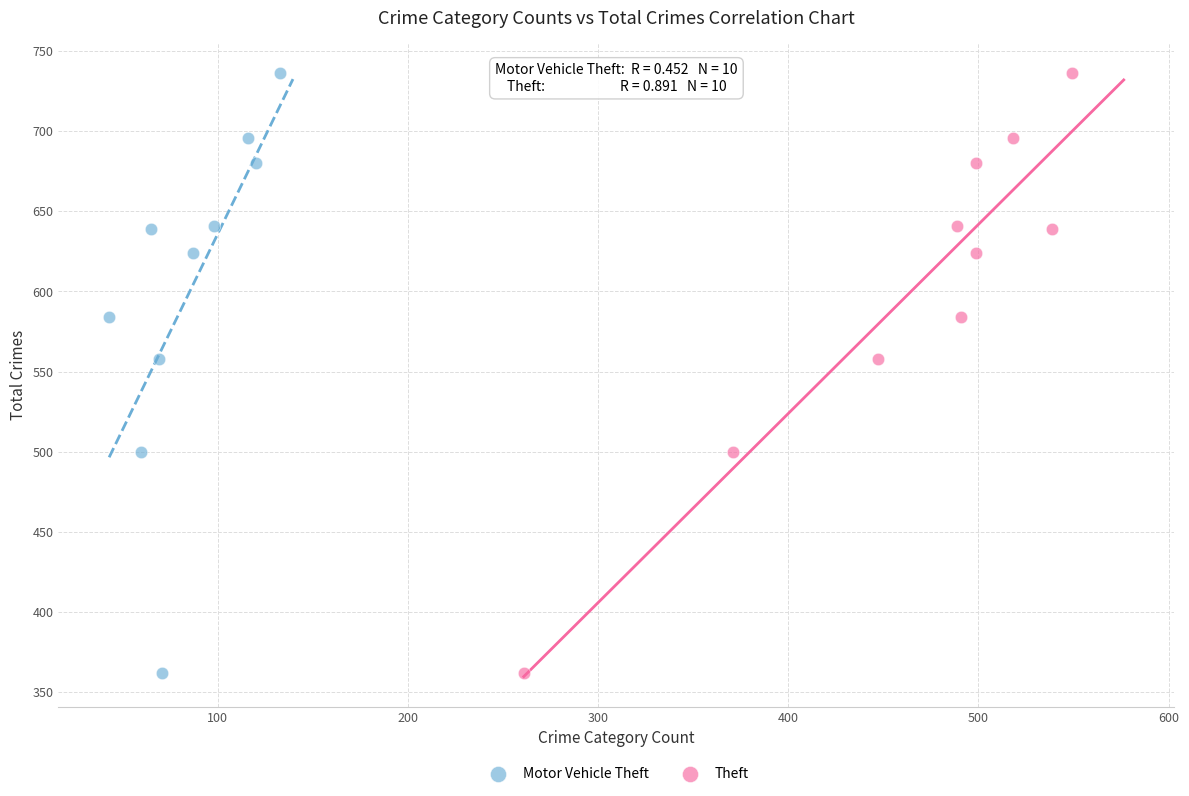

What are all the series names shown in the legend?

Motor Vehicle Theft, Theft